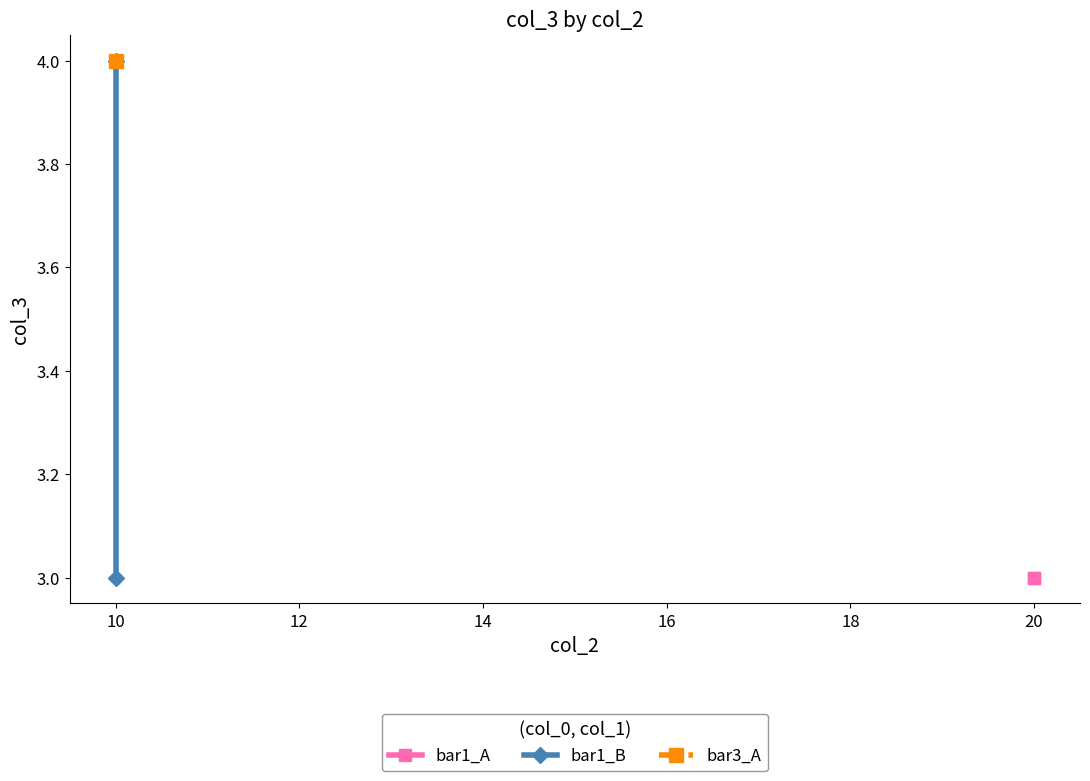

Which series has the widest spread of values?

bar1_B